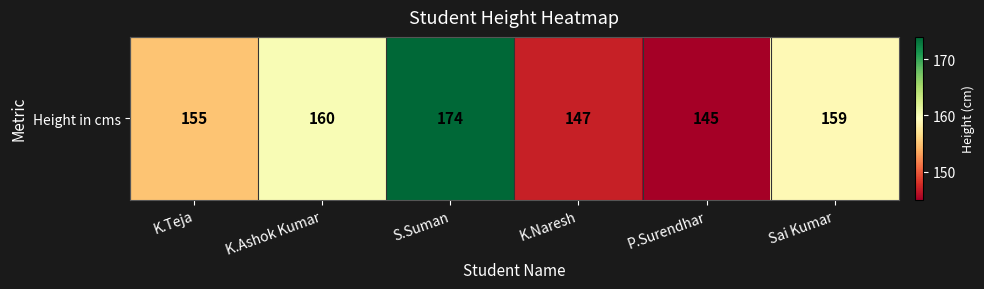

How many data points are less than 159?

3